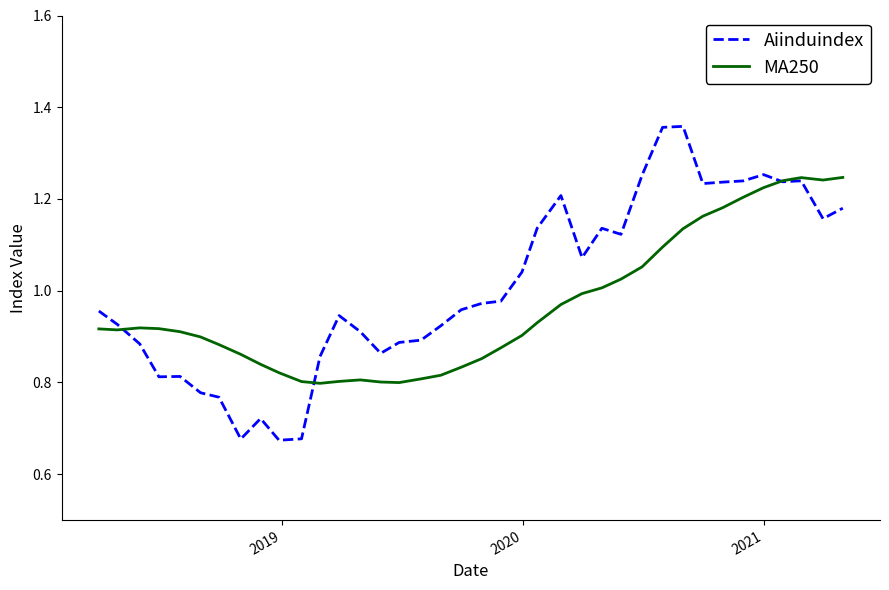

Which series has the widest spread of values?

Aiinduindex